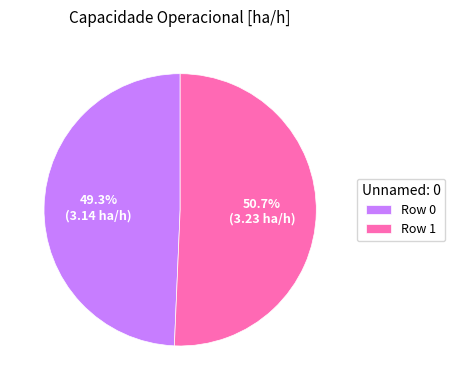

To the nearest percent, what is the difference between the Row 1 and Row 0 slice percentages?

1%